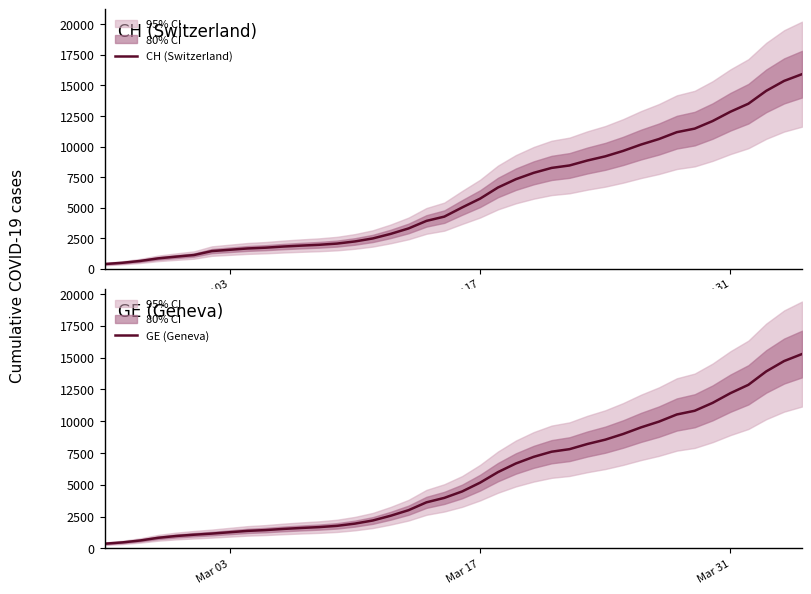

Reading right to left, extract all data points from this chart.

CH (Switzerland): 15926	15375	14561	13505	12852	12086	11467	11175	10613	10162	9642	9196	8855	8449	8249	7847	7323	6644	5731	5012	4259	3908	3291	2845	2472	2226	2051	1952	1885	1809	1715	1652	1544	1436	1113	981	840	630	479	375
GE (Geneva): 15284	14733	13919	12863	12210	11444	10825	10533	9971	9520	9000	8554	8213	7807	7607	7205	6681	6002	5174	4485	3978	3627	3010	2574	2201	1955	1780	1681	1614	1538	1447	1384	1278	1171	1083	981	840	630	479	375